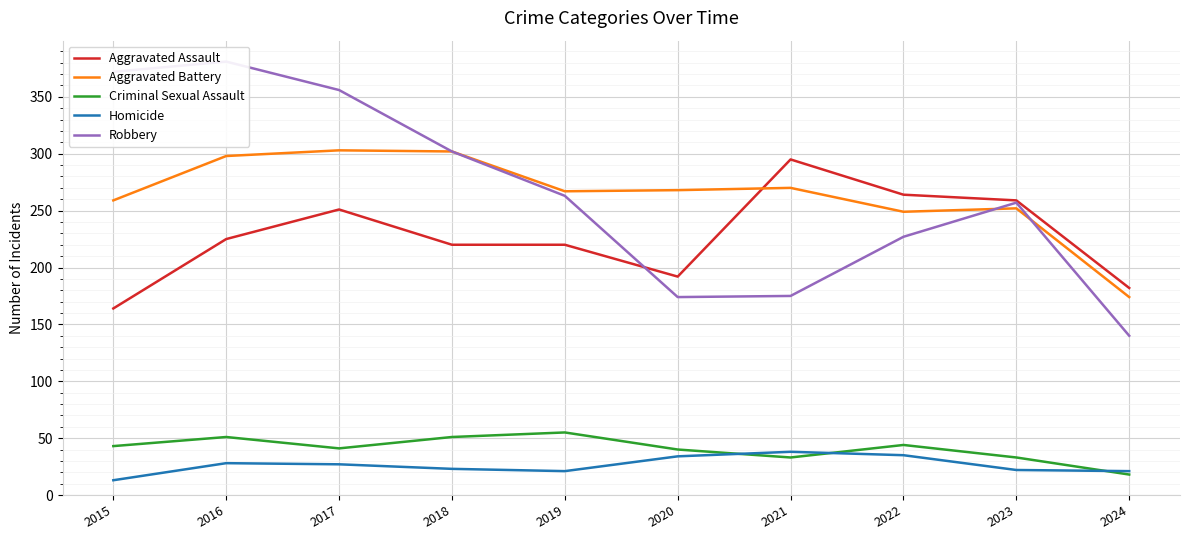

The Robbery series shows 56 at 2022. True or false?

False